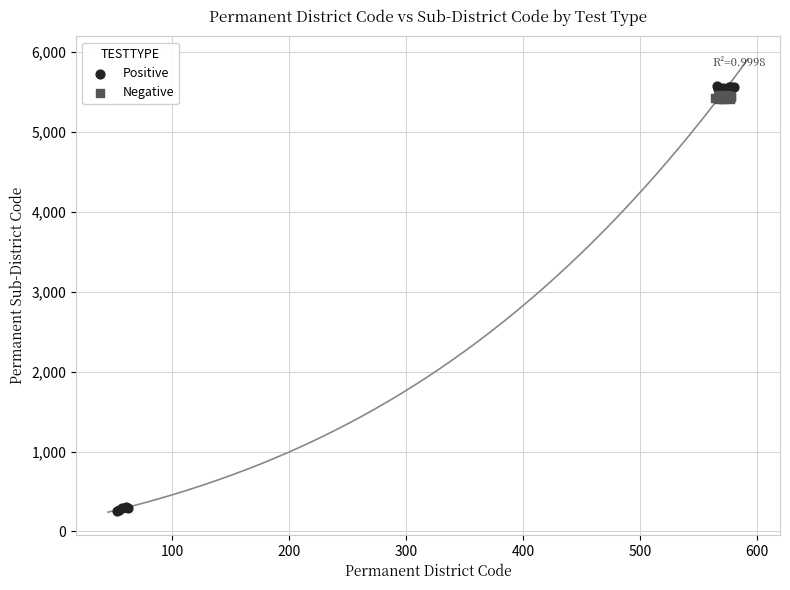

Which series has the largest Y range (max minus min)?

Positive